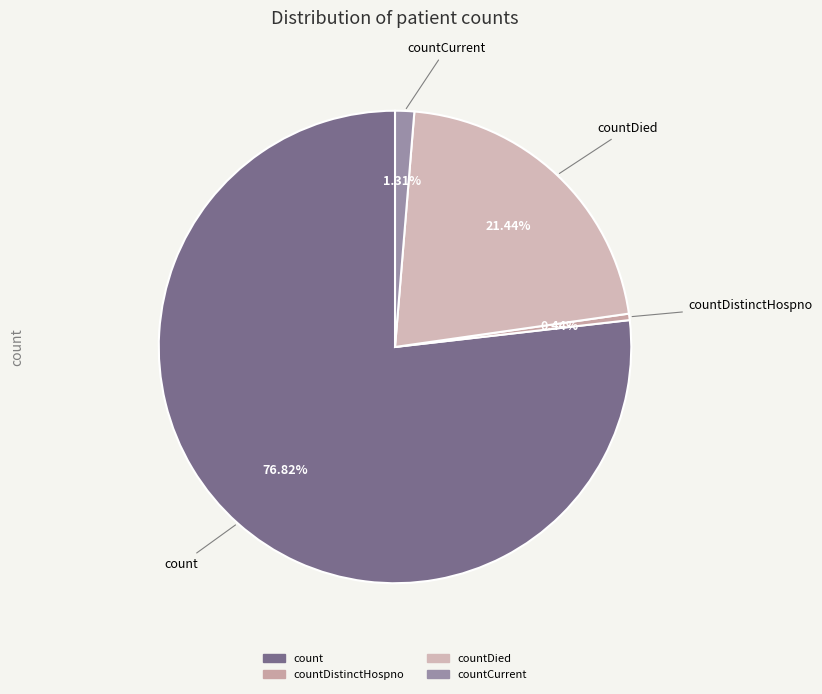

How many segments does this pie chart have?

4